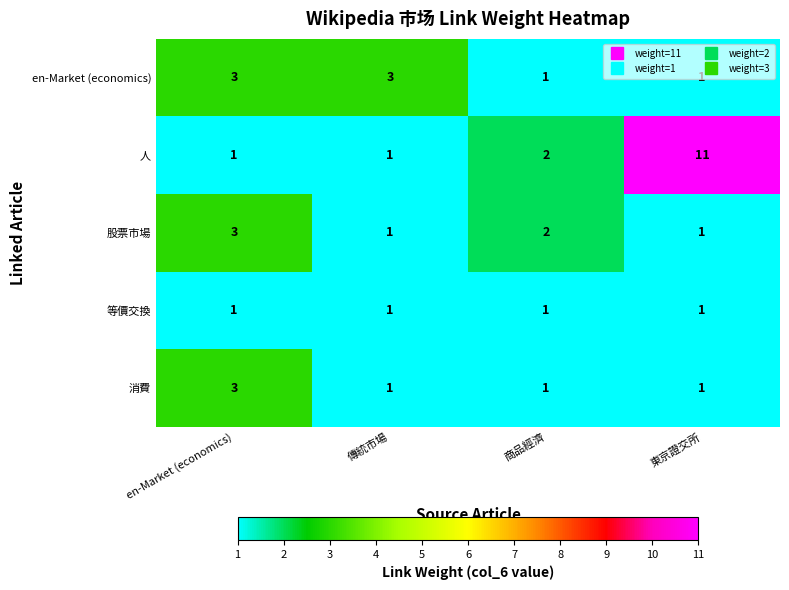

What is the minimum value shown in the chart?

1